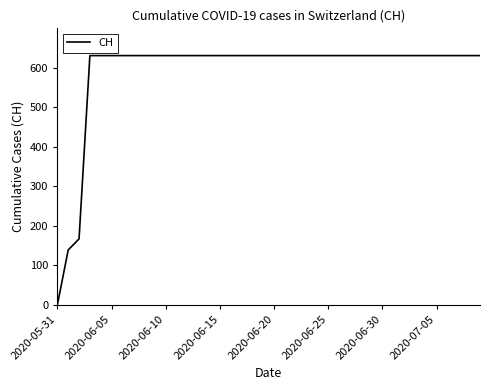

How many categories are shown in the chart?

40